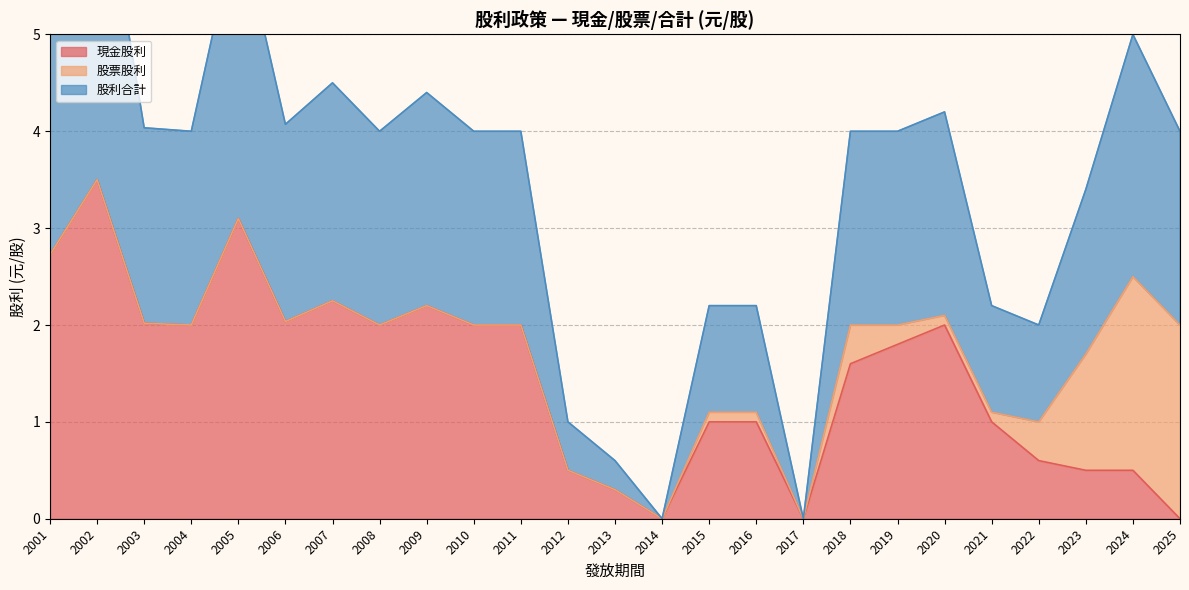

Is it true that 現金股利 equals 1.0 at 2021?

True